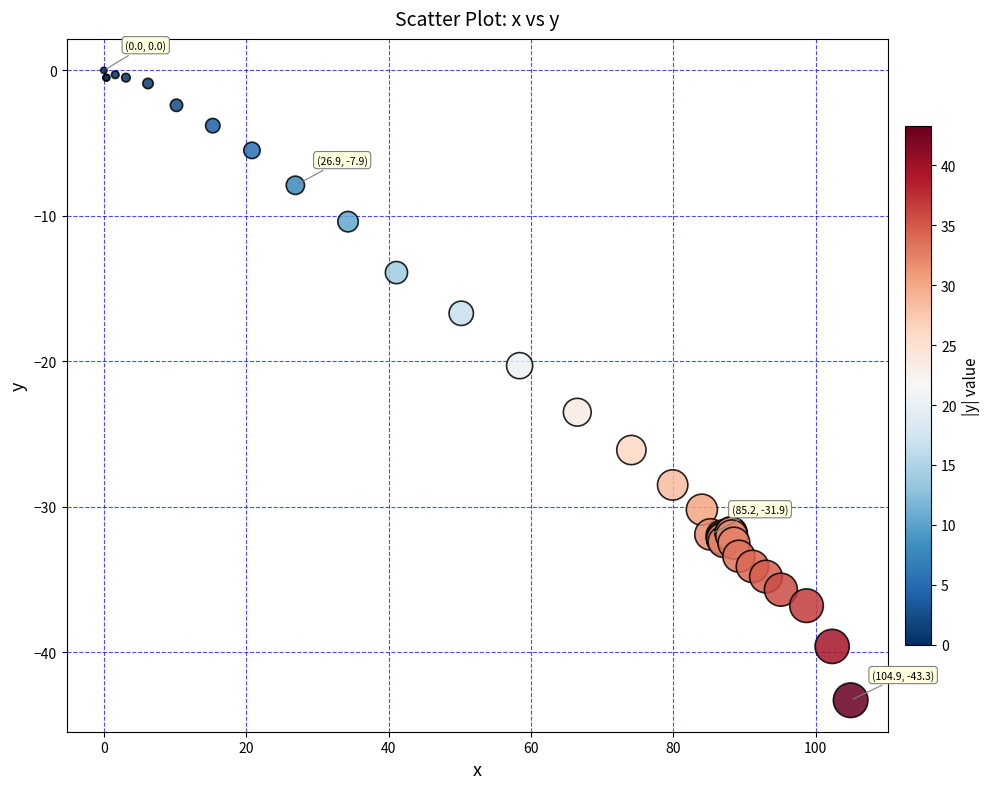

What Y value in the scatter plot is closest to -21?

-20.3